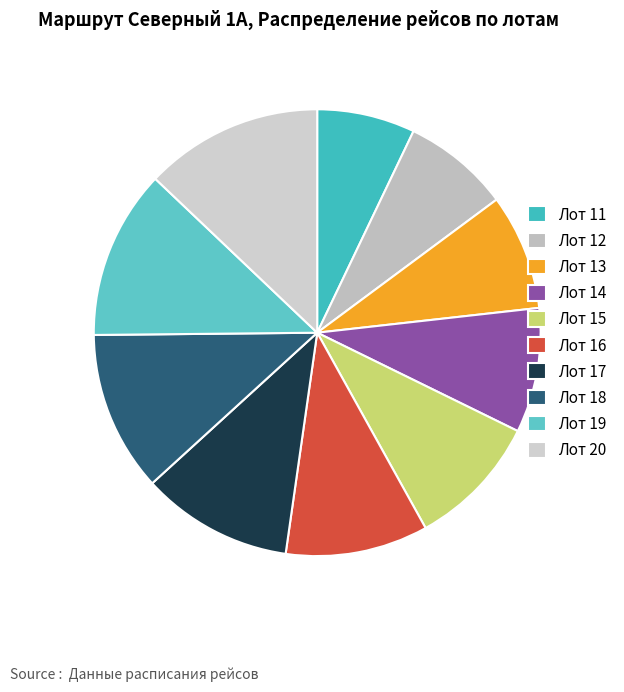

How much of the chart is everything except Лот 18?

88.4%